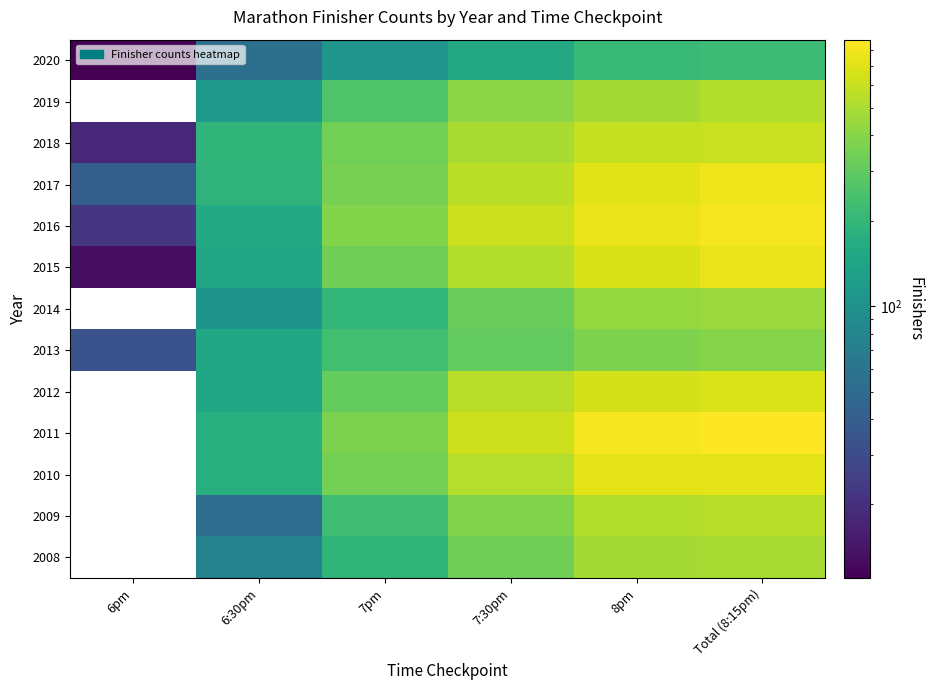

Count the number of categories in the chart.

6